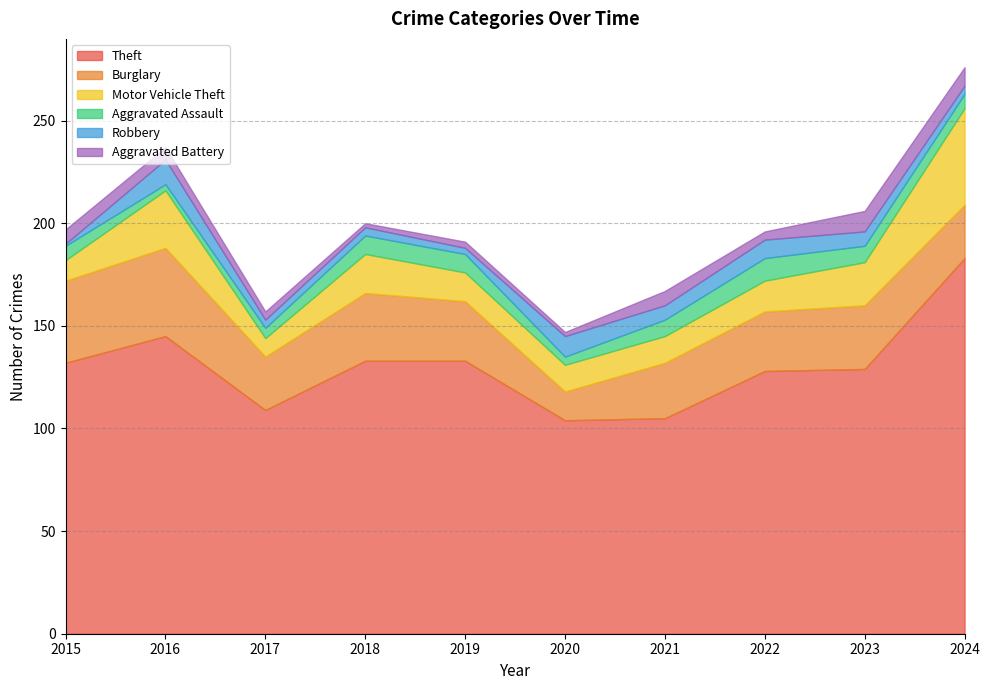

Where is Robbery nearest to the value 6?

2021